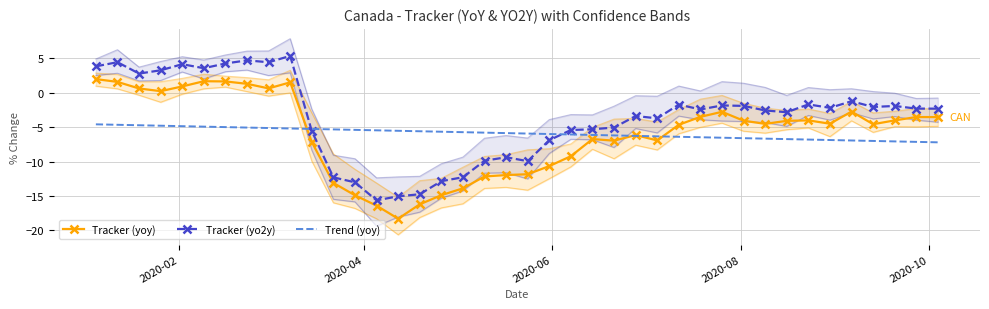

What is the minimum value for Tracker (yoy)?

-18.3